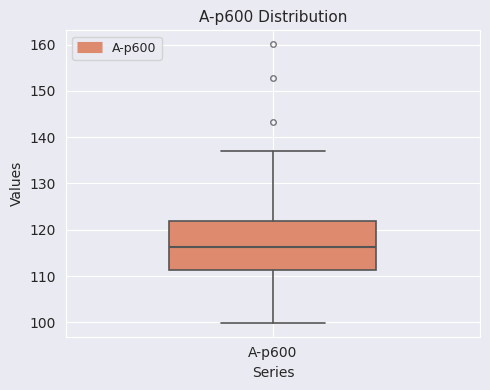

Transcribe this box plot: give where the median line is, the range the box spans, and where the two whiskers end, as read against the y-axis. The values are not printed on the chart, so give them approximately, as read against the axis.

median 116, box 111 to 122, whiskers 100 to 137